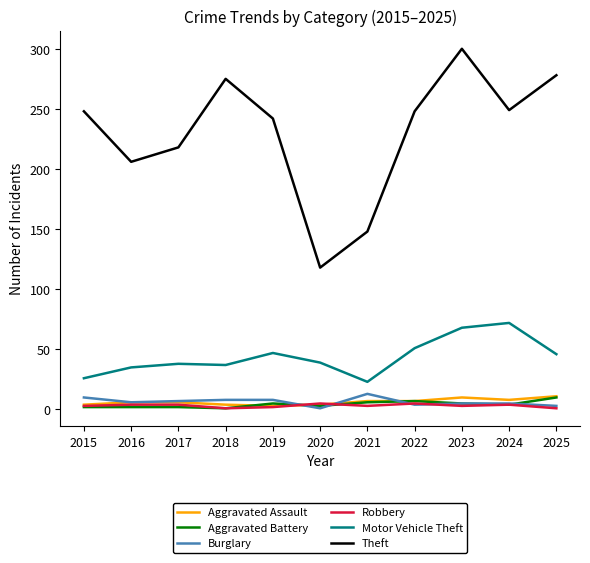

Is the value of Theft at 2020 greater than the value of Aggravated Assault at 2017?

Yes